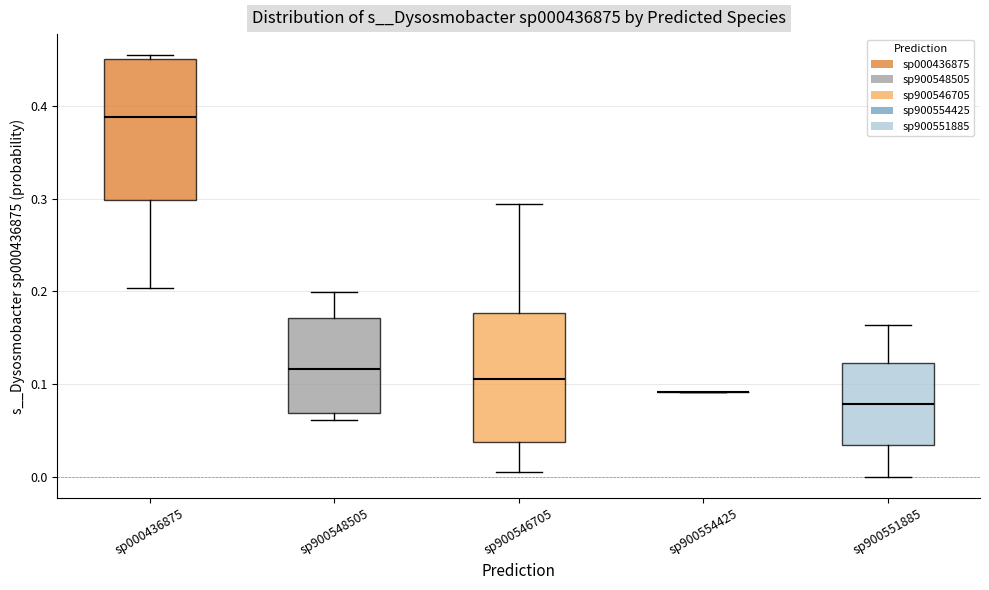

Reading left to right, read every box against the y-axis: the position of its median line, the range the box covers, and the ends of its whiskers. The values are not printed on the chart, so give them approximately, as read against the axis.

sp000436875: median 0.39, box 0.30 to 0.45, whiskers 0.20 to 0.45 (just above the box's upper edge)
sp900548505: median 0.12, box 0.07 to 0.17, whiskers 0.06 to 0.20
sp900546705: median 0.11, box 0.04 to 0.18, whiskers 0.01 to 0.29
sp900554425: box collapsed to a line at 0.09, whiskers 0.09 to 0.09
sp900551885: median 0.08, box 0.03 to 0.12, whiskers 0.00 to 0.16